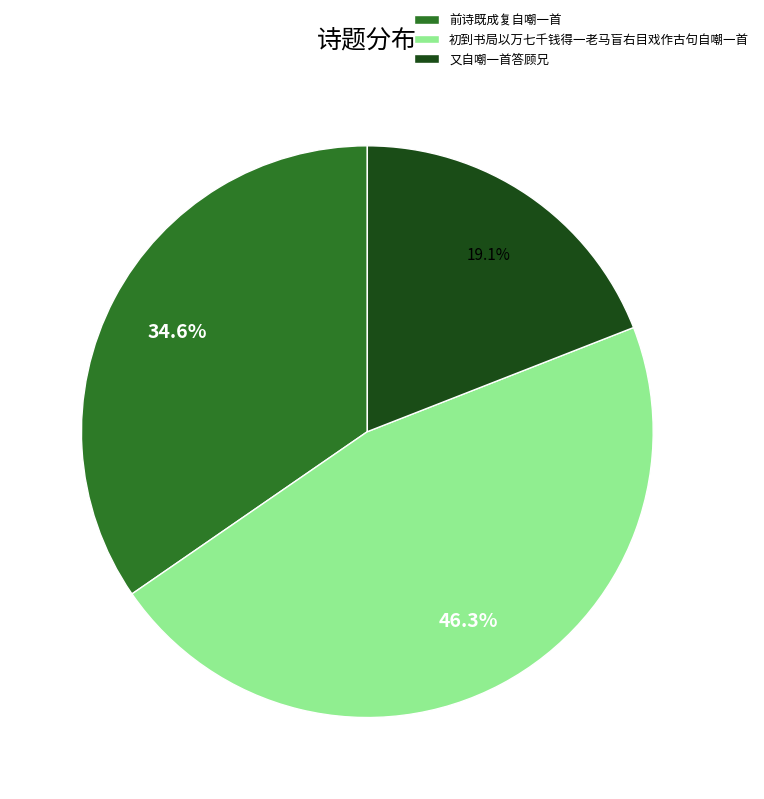

Which category has the smallest portion of the pie?

又自嘲一首答顾兄